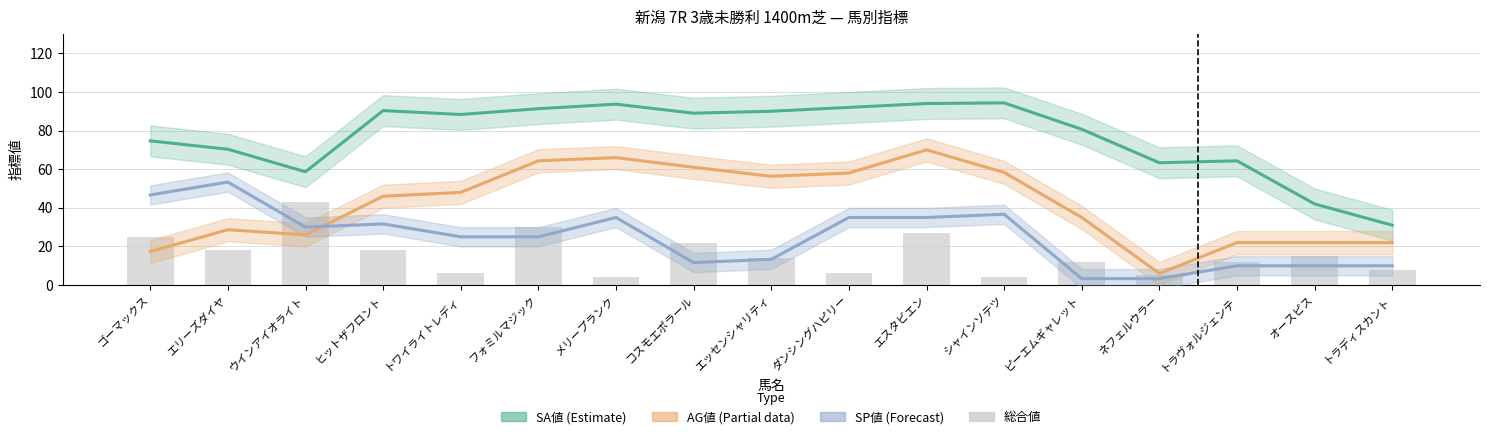

Where is AG値 nearest to the value 38?

ピーエムギャレット